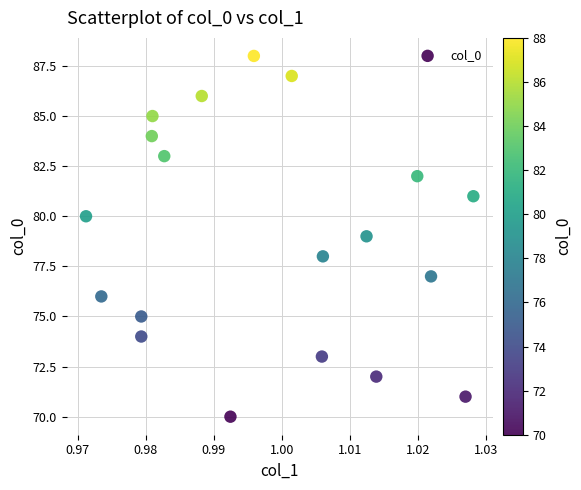

What is the range of Y values (max minus min)?

18